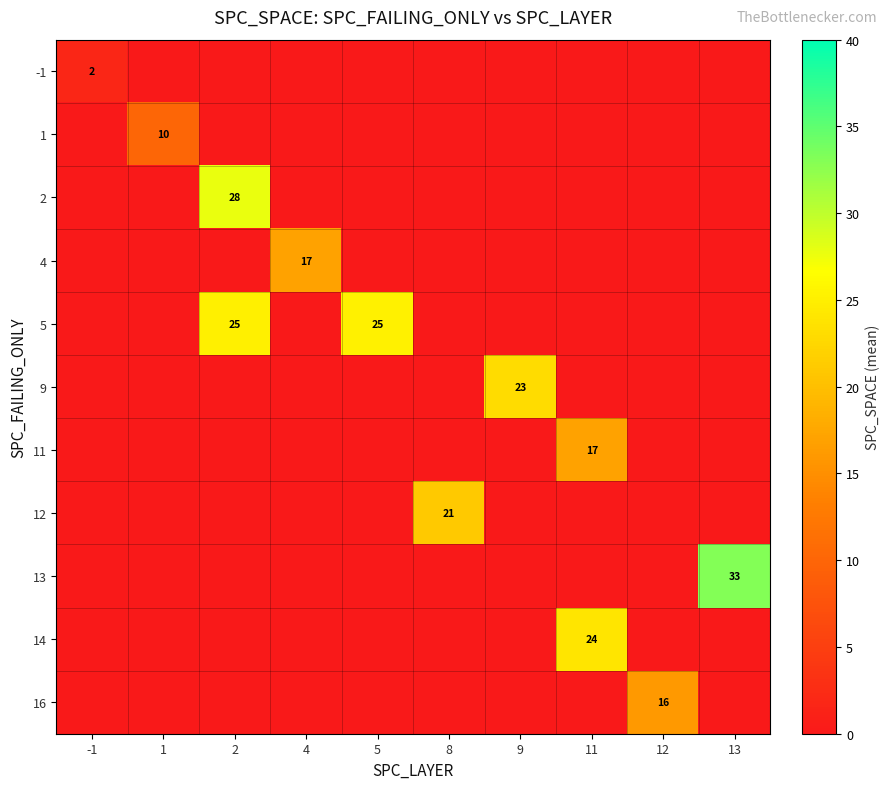

What is the difference between the maximum and minimum values in the 12 series?

21.0